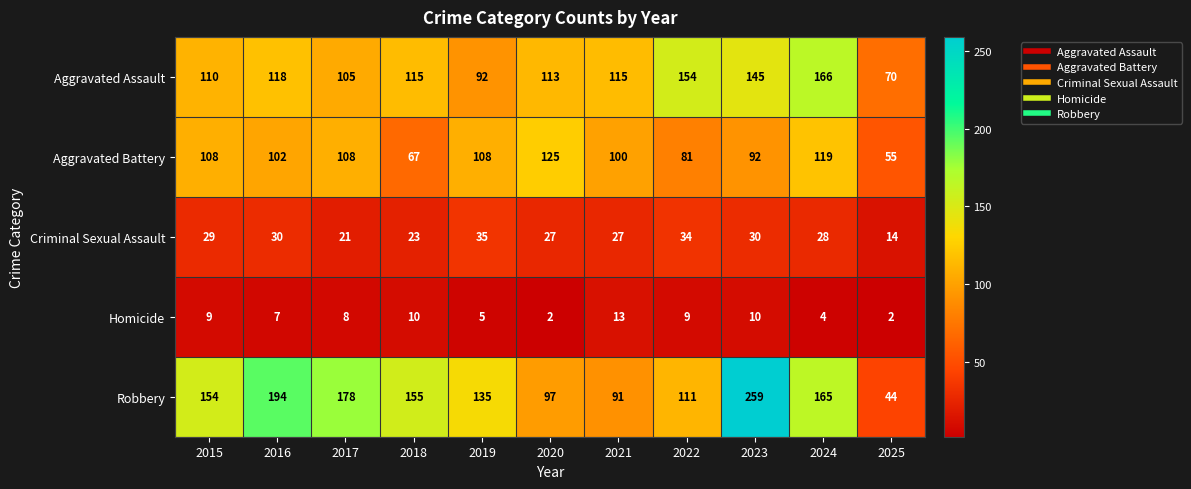

Where is Criminal Sexual Assault nearest to the value 24?

2018